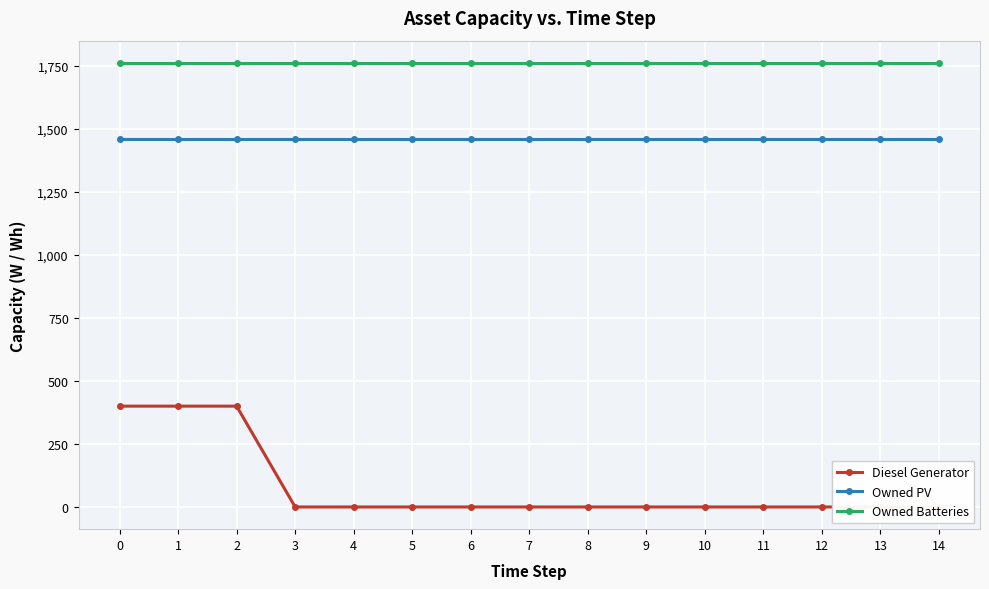

What is the difference between the second highest and minimum values in the Diesel Generator series?

400